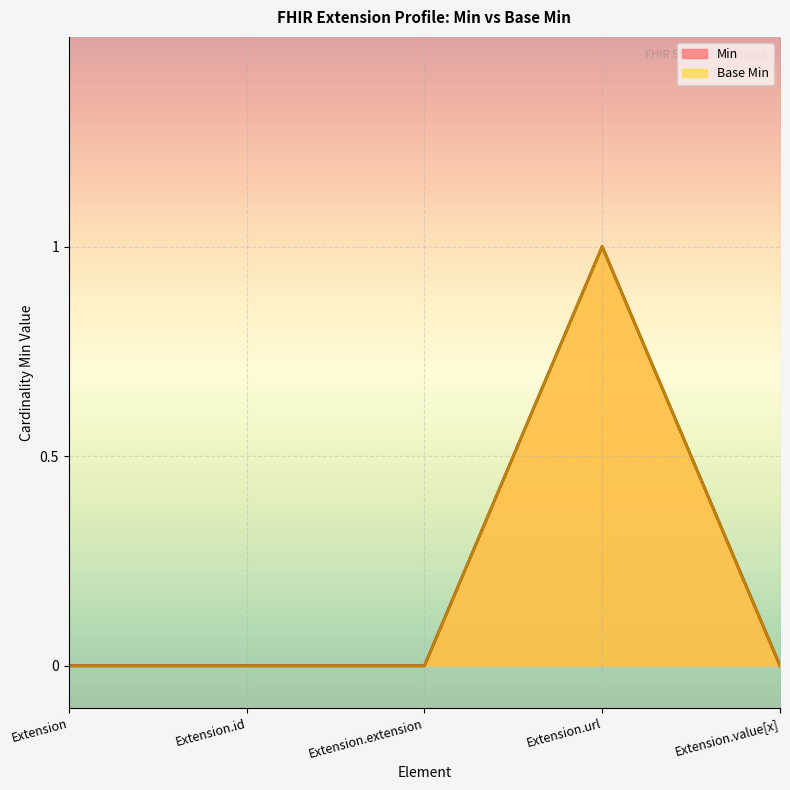

True or false: Base Min and Min intersect in this chart.

False